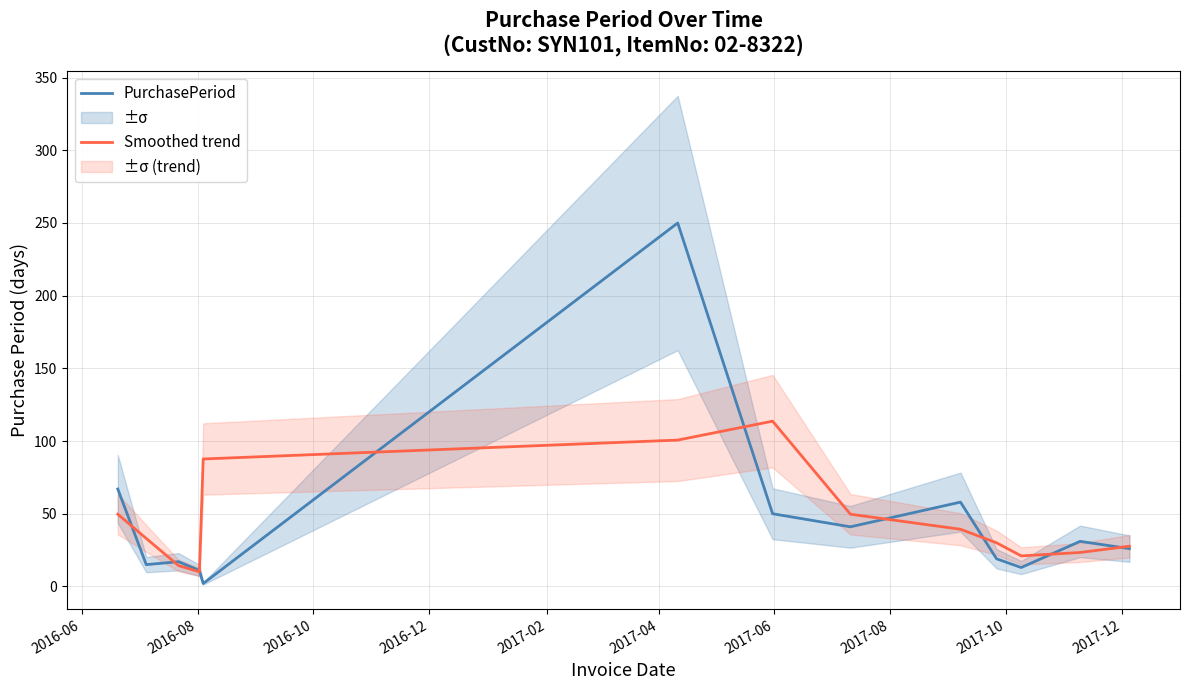

Reading left to right, list all the values displayed in this chart.

PurchasePeriod: 67.0	15.0	17.0	11.0	2.0	250.0	50.0	41.0	58.0	19.0	13.0	31.0	26.0
Smoothed trend: 49.7	33.0	14.3	10.0	87.7	100.7	113.7	49.7	39.3	30.0	21.0	23.3	27.7